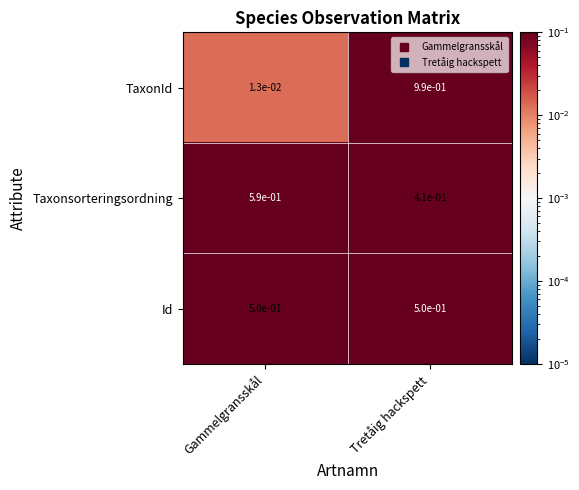

At which category is the sum across all series the highest?

Tretåig hackspett